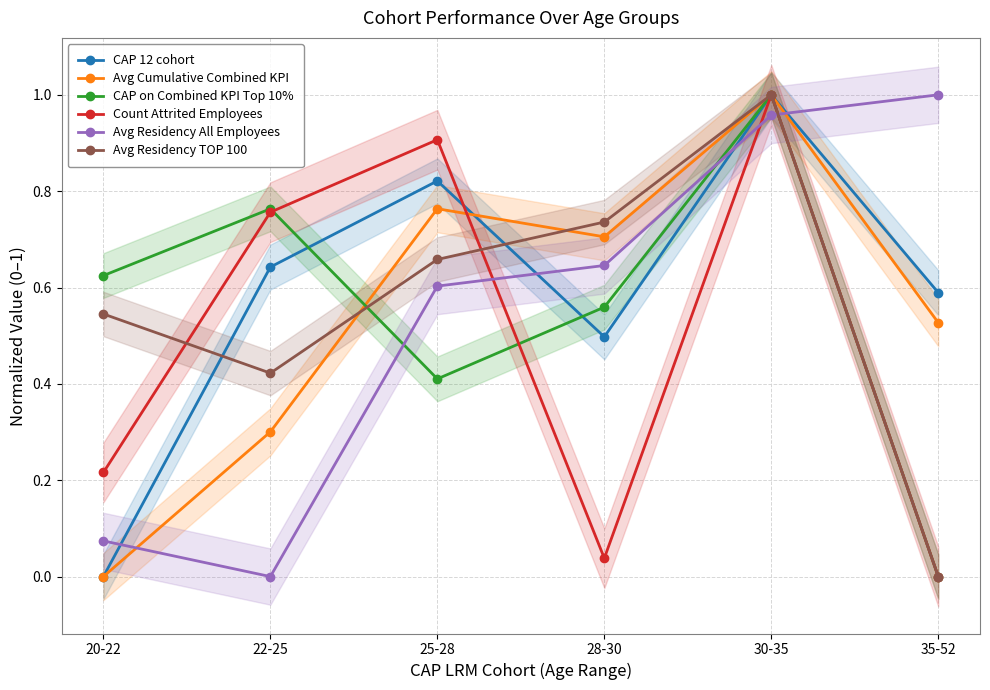

At which category does Avg Cumulative Combined KPI reach its first local valley?

28-30